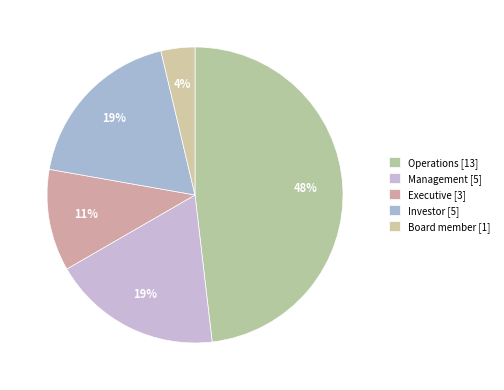

How many segments does this pie chart have?

5